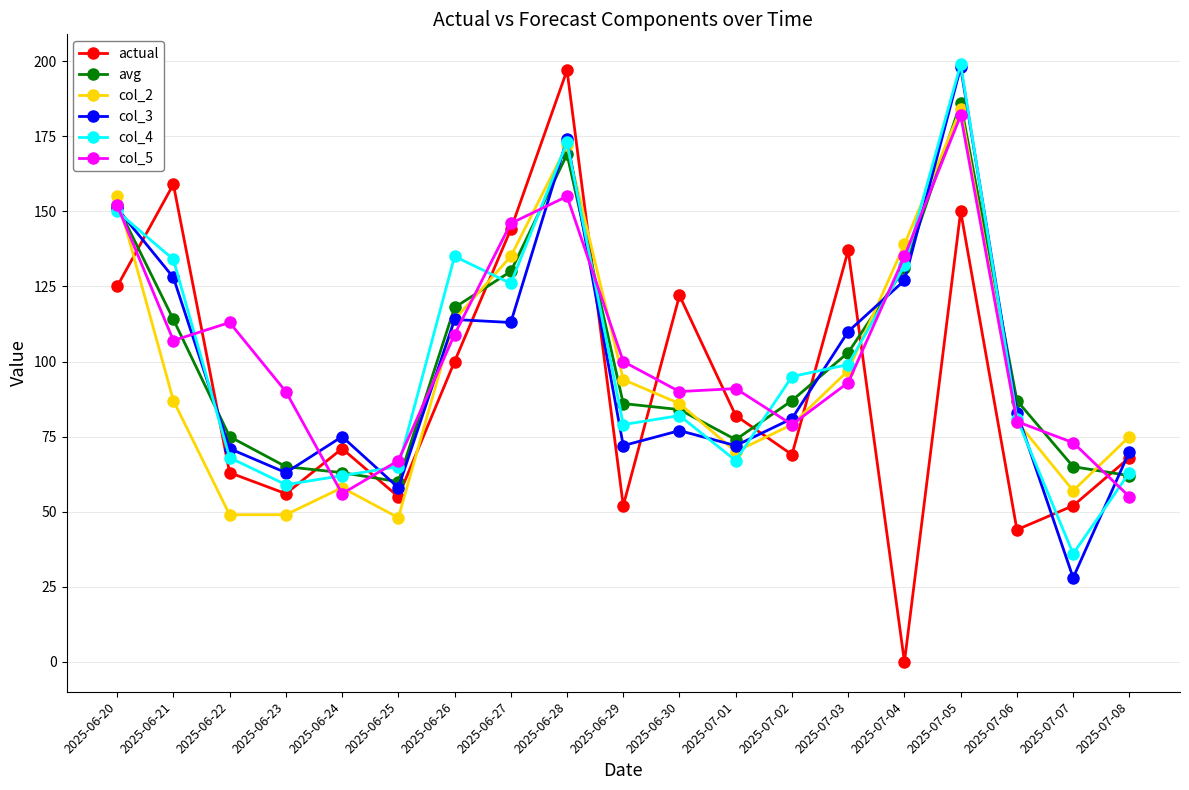

Where is the first local minimum for col_5?

2025-06-21